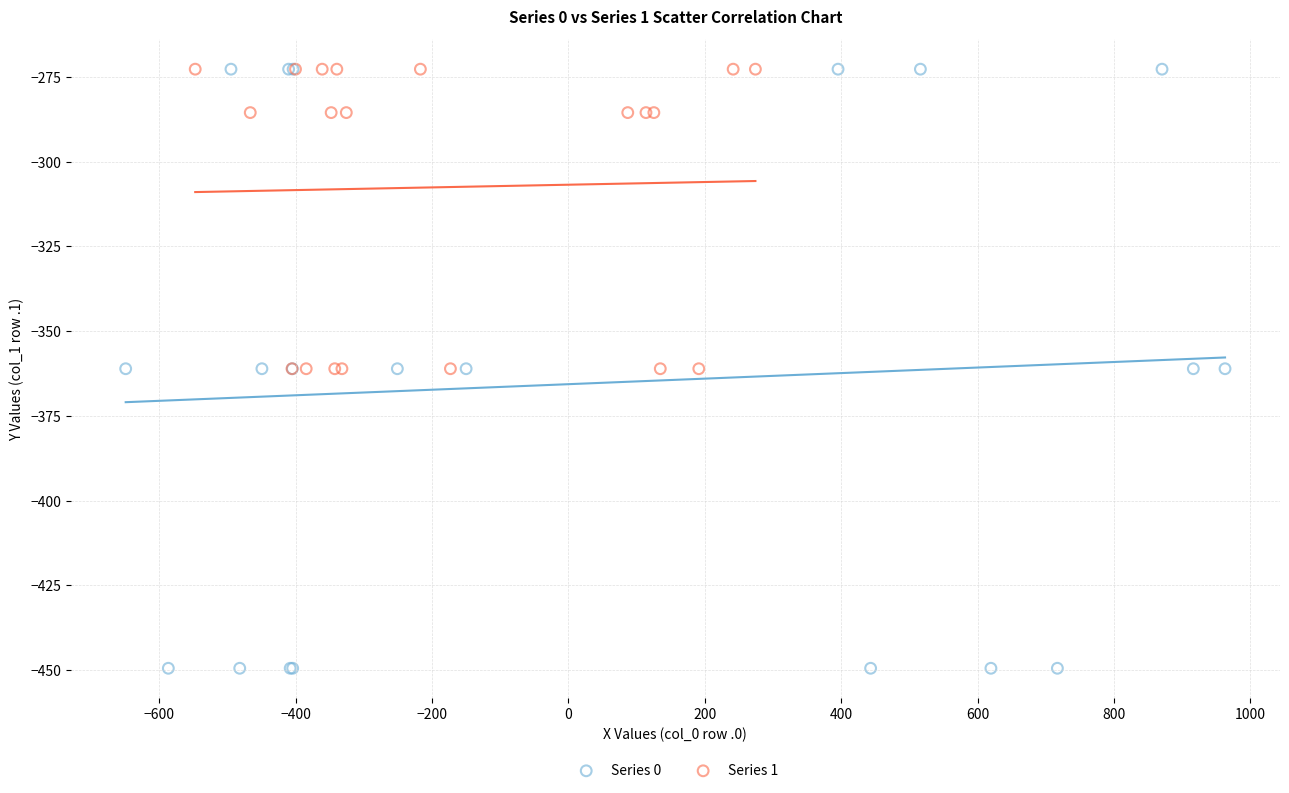

What are all the series names shown in the legend?

Series 0, Series 1